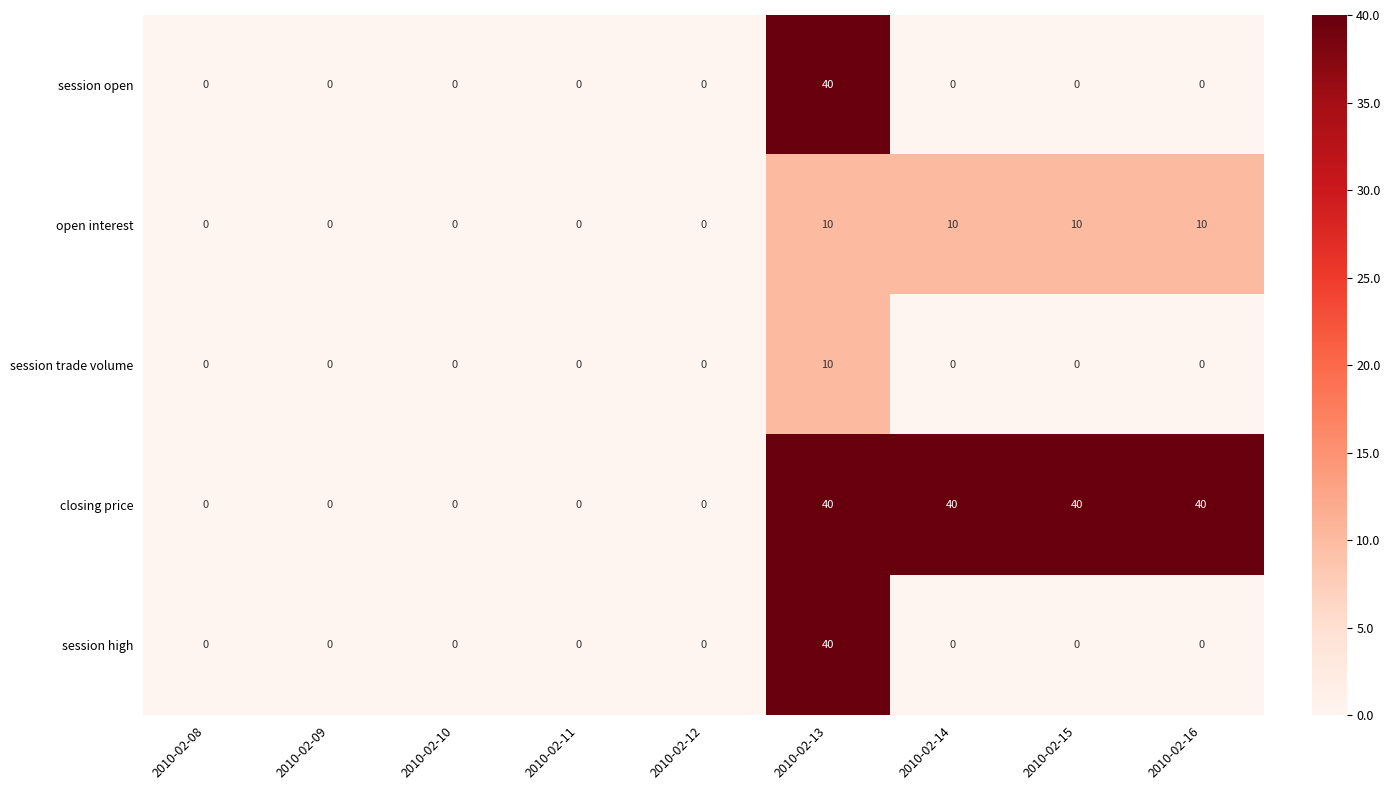

How many data points does each series have?

9